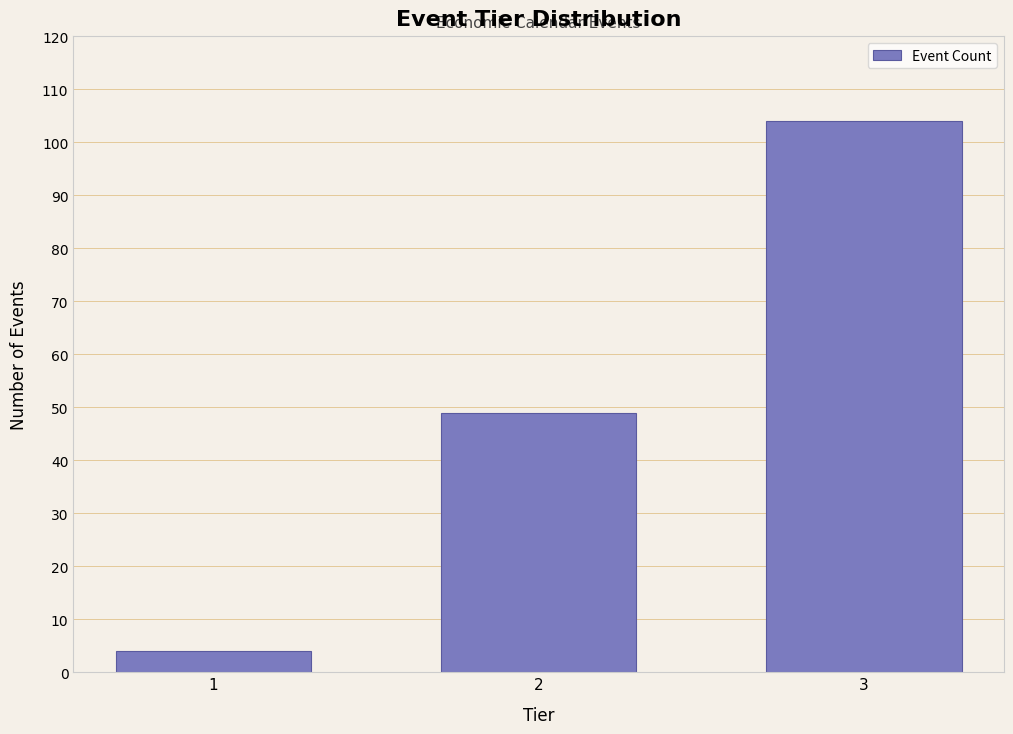

Reading left to right, transcribe all the data shown in this chart.

4	49	104